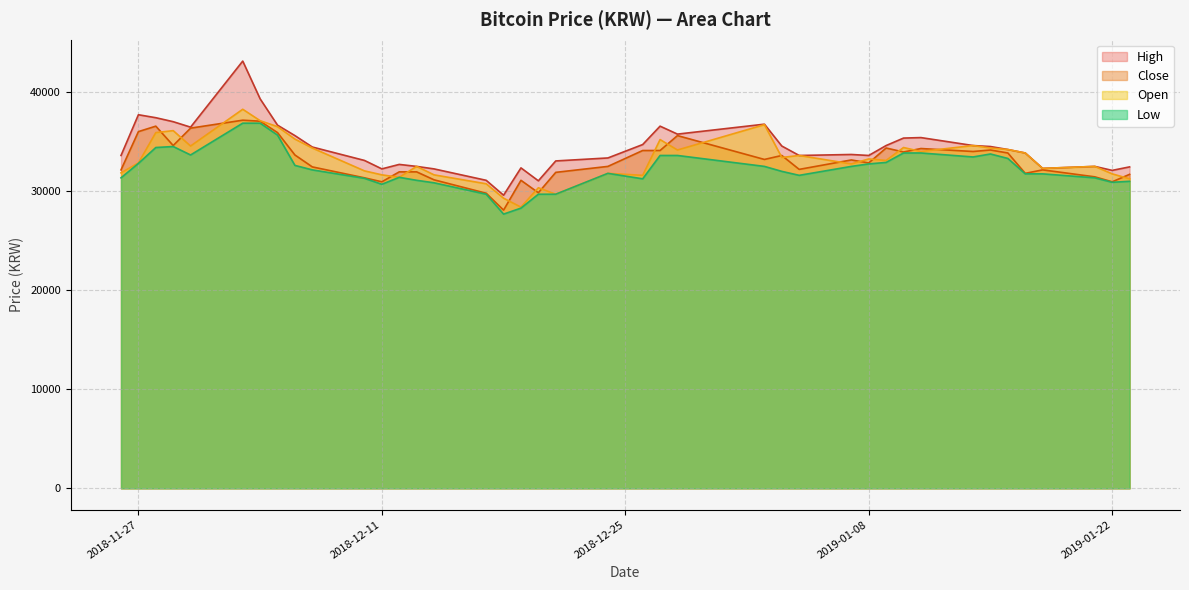

Reading right to left, list all the values displayed in this chart.

High: 32415	32064	32465	32264	33818	34168	34469	34569	35371	35321	34569	33567	33667	33567	34519	36723	35721	36523	34669	33317	33016	31012	32315	29559	31062	32214	32465	32665	32214	33066	34419	35571	36623	39278	43086	36423	36974	37375	37675	33567
Close: 31663	30912	31413	32114	31763	33818	34118	33968	34268	33918	34319	32816	33116	32164	33567	33166	35571	34068	34068	32465	31864	29810	31062	28056	29759	31112	31914	31914	30912	31313	32415	33617	35872	37024	37124	36323	34569	36523	35972	32114
Open: 31212	31713	32465	32264	33818	34168	34319	34569	33968	34369	33066	33216	32715	33567	33367	36673	34118	35170	31563	31763	29659	30311	28357	29258	30711	31613	32465	31363	31613	32014	34319	35220	36473	37074	38226	34519	36072	35872	32816	31814
Low: 30962	30862	31313	31713	31713	33266	33717	33417	33818	33818	32866	32715	32465	31563	31964	32465	33567	33567	31212	31763	29659	29659	28256	27655	29659	30812	31062	31363	30661	31262	32114	32565	35621	36824	36824	33617	34469	34369	32765	31313